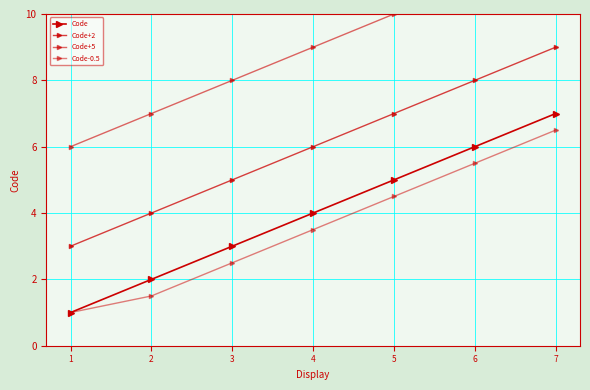

Is this an area chart (filled region under the line)?

No